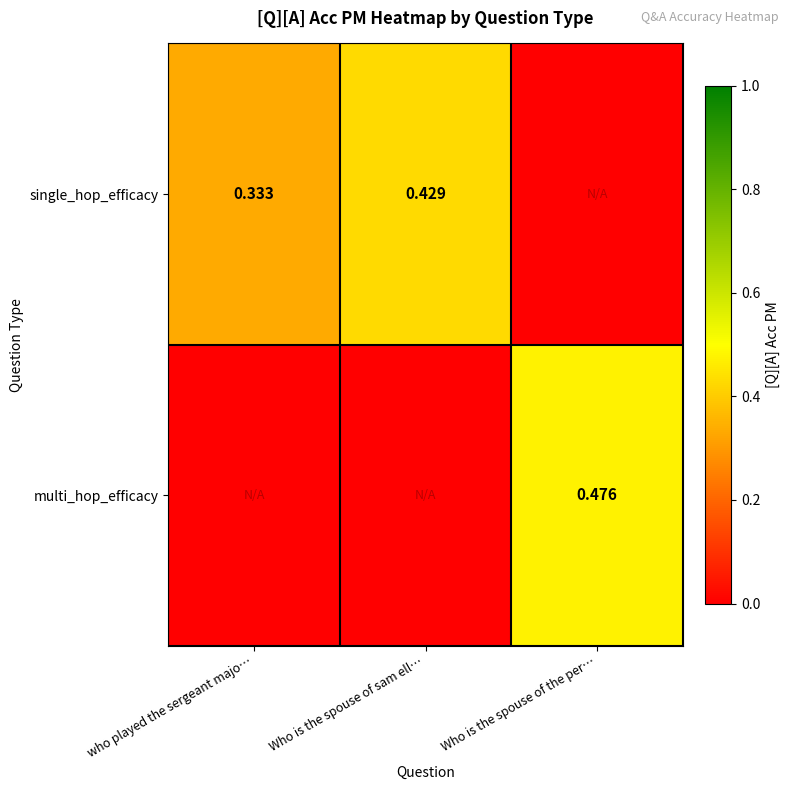

How many values in the multi_hop_efficacy series exceed 0?

1